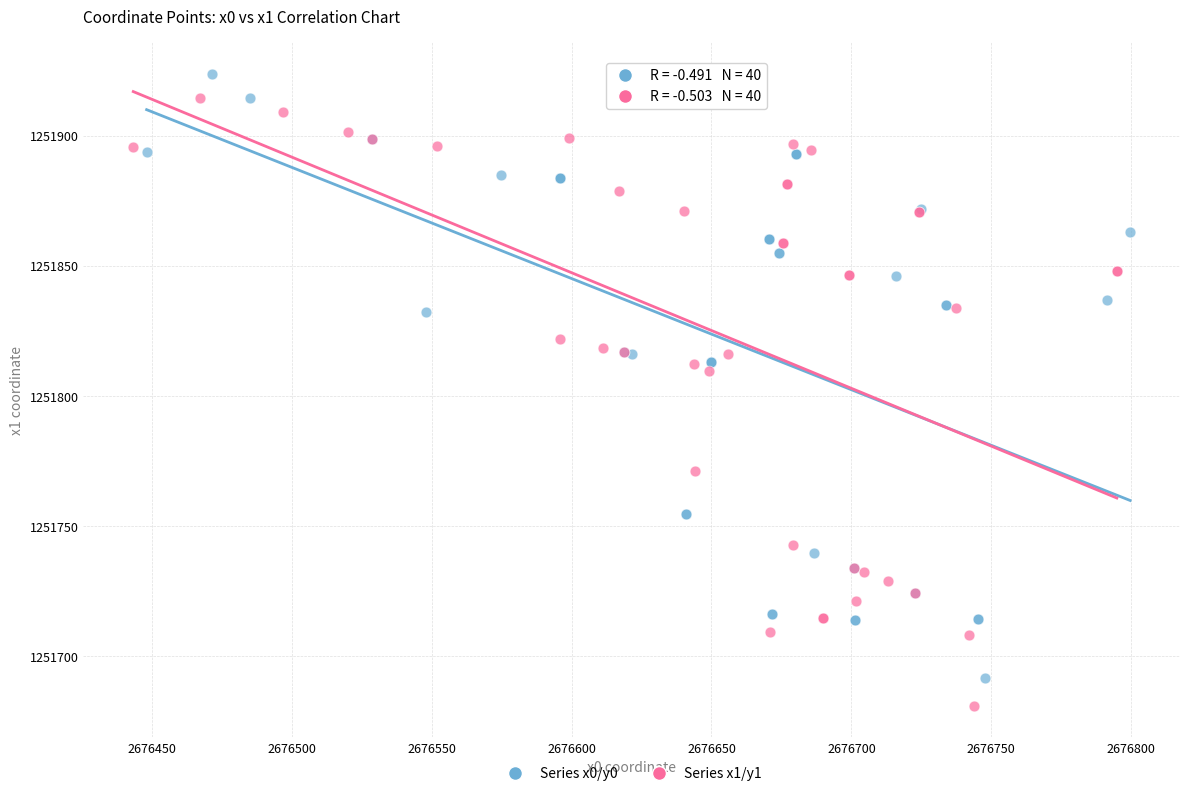

What are all the series names shown in the legend?

Series x0/y0, Series x1/y1